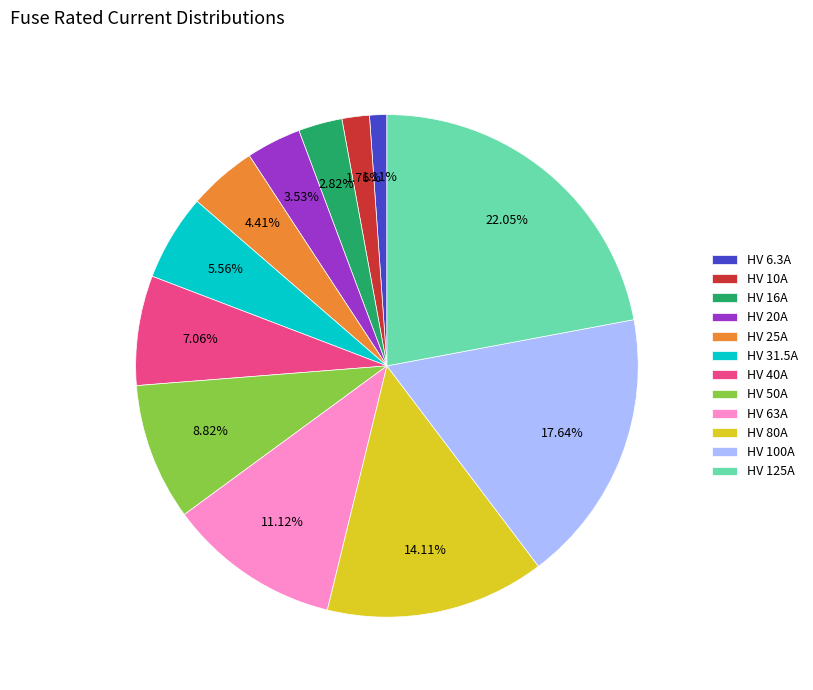

What percentage is NOT represented by HV 125A?

77.9%